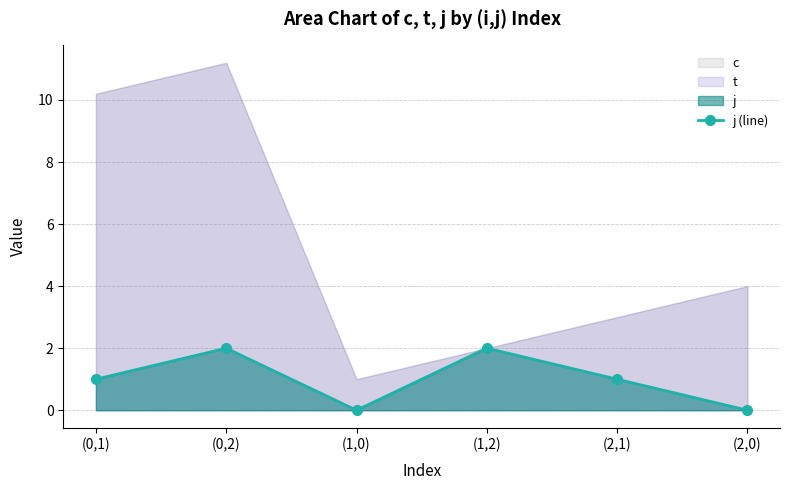

True or false: the data has more than 0 interior local peaks.

True